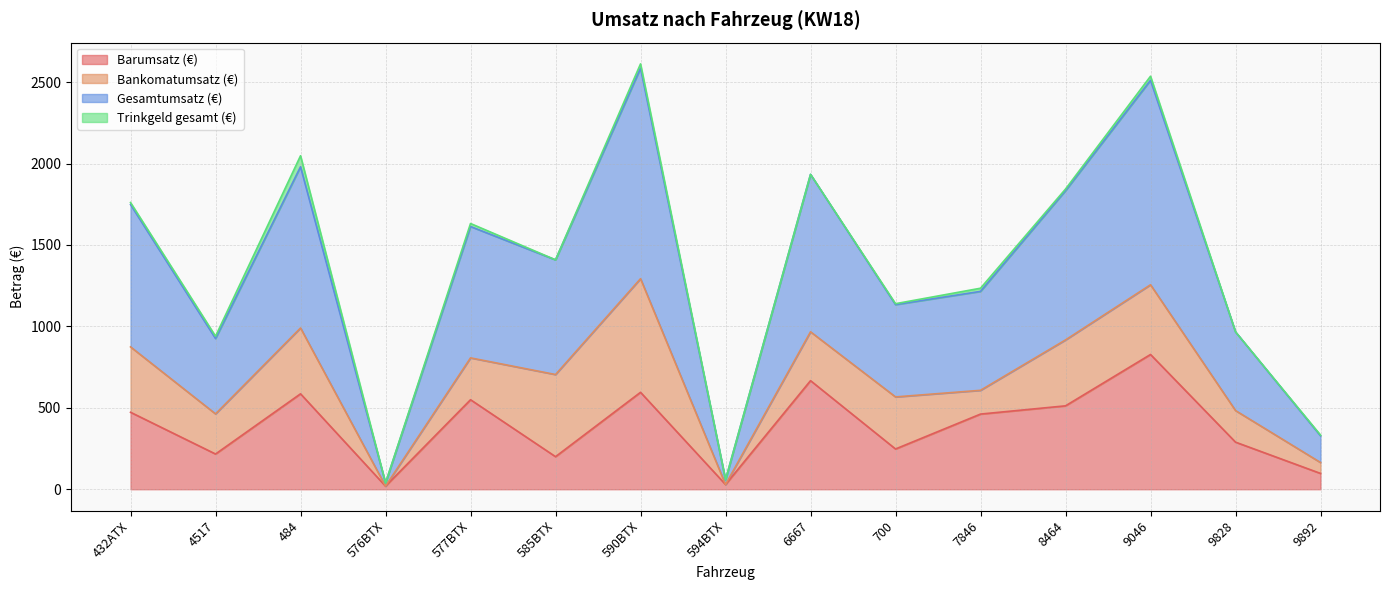

The Gesamtumsatz (€) series shows 1910.4 at 590BTX. True or false?

False